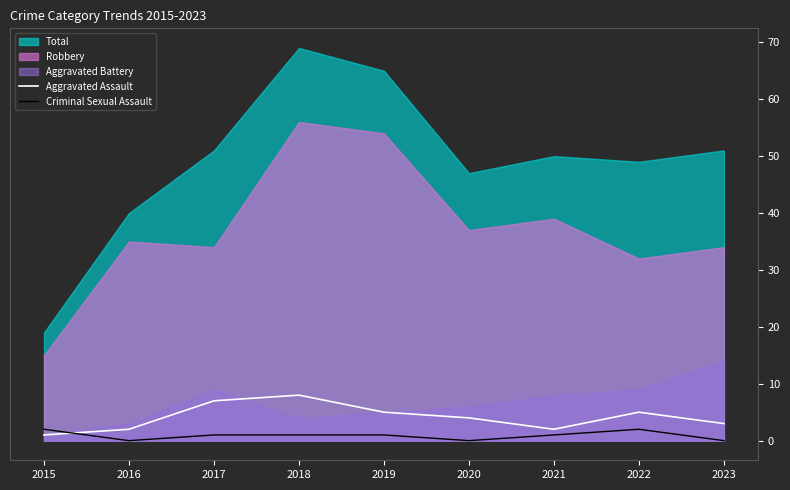

True or false: Criminal Sexual Assault has more than 2 points higher than both neighbors.

False